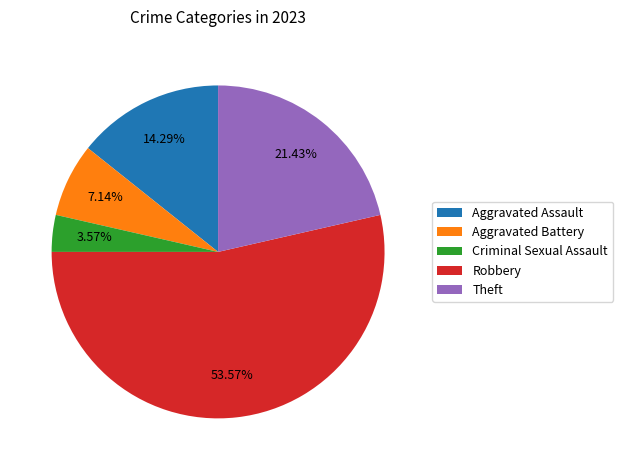

Which slice is the largest?

Robbery